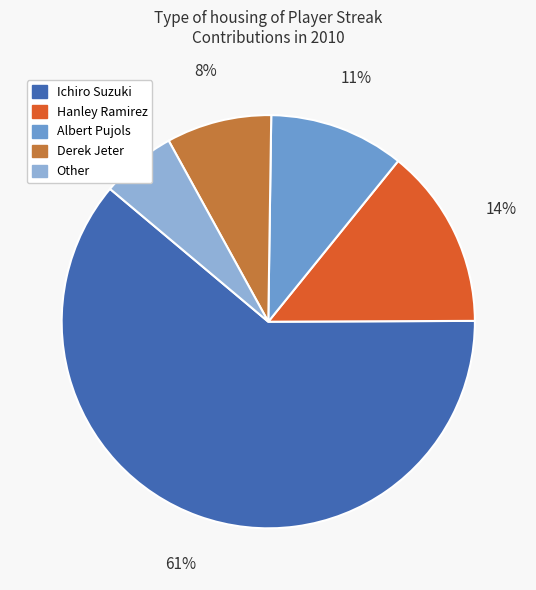

To the nearest percent, what percentage of the pie is Other?

6%